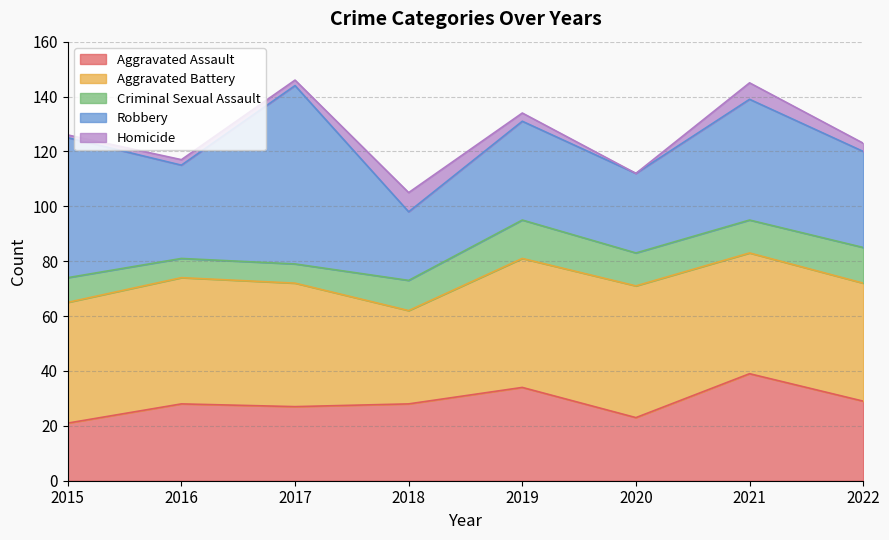

What is the value of the Aggravated Assault point at the 4th from the left?

28